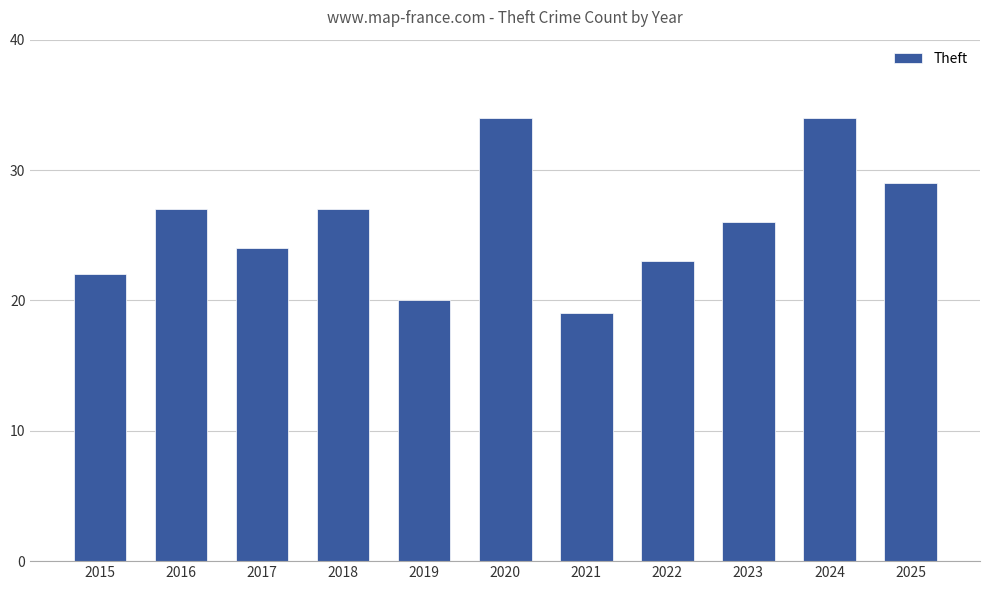

True or false: the data shows 12 at 2022.

False